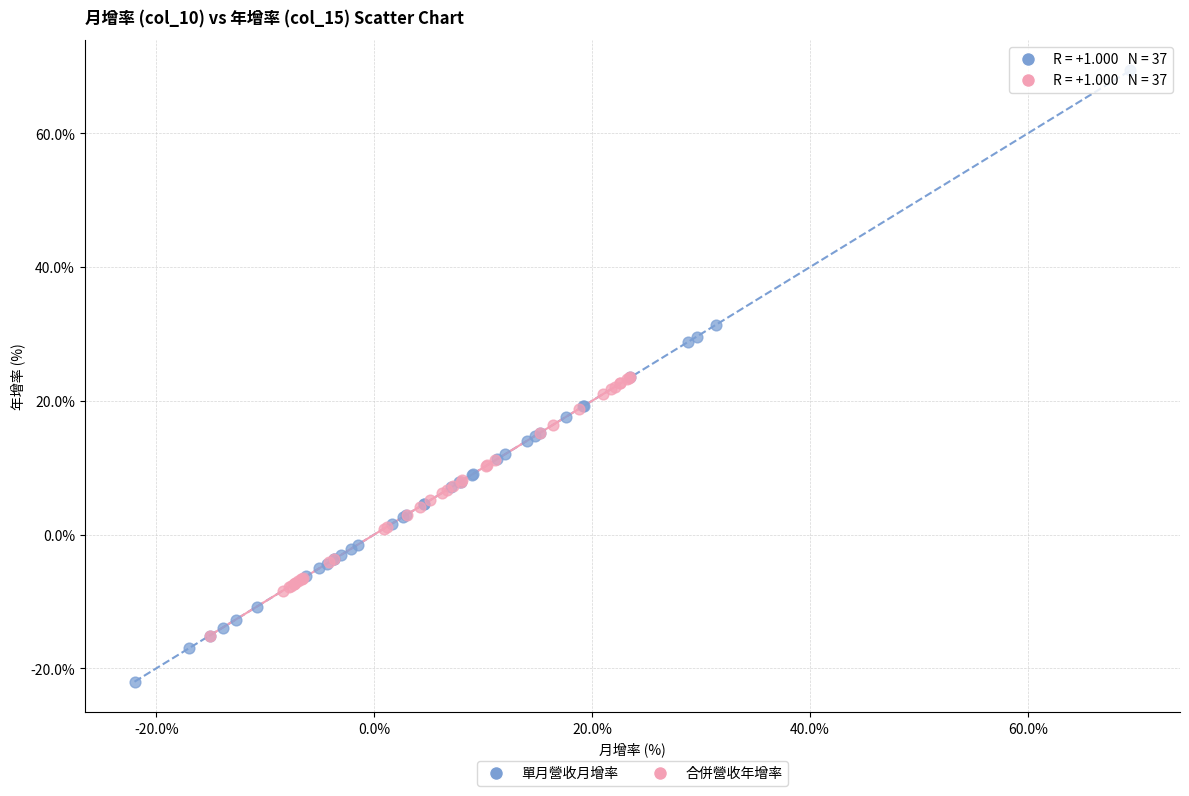

What are all the series names shown in the legend?

單月營收月增率, 合併營收年增率